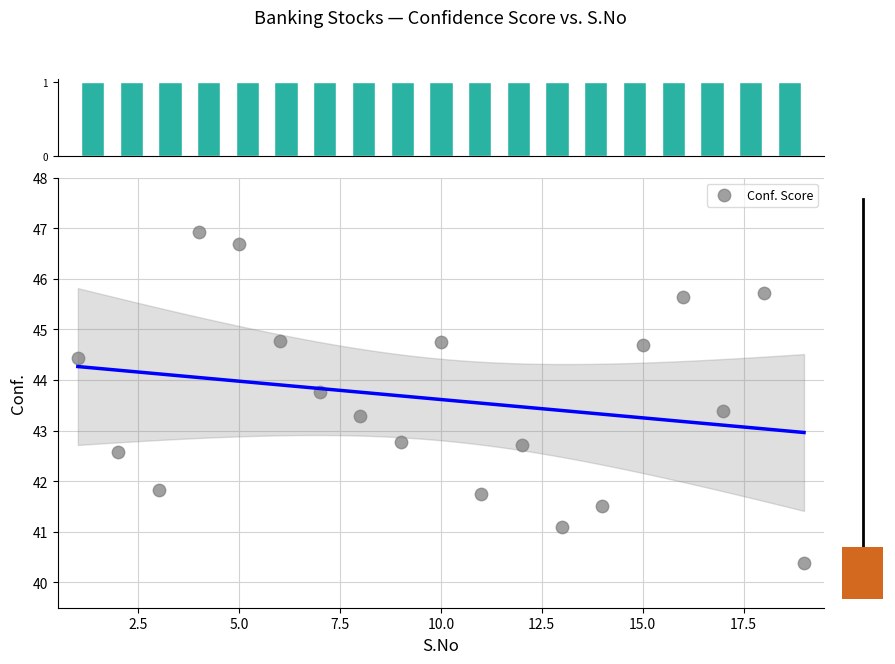

What is the range of X values (max minus min)?

18.0